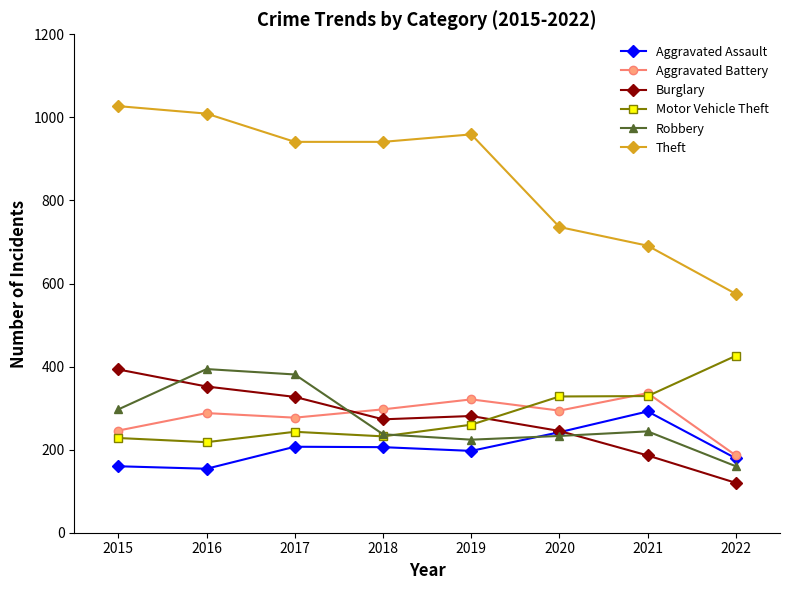

What is the spread (max minus min) of values at 2021?

505